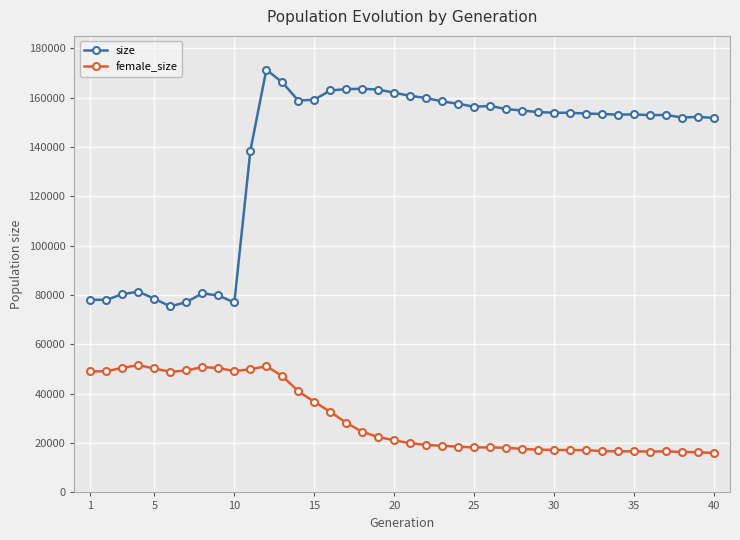

True or false: female_size has more than 2 points higher than both neighbors.

True